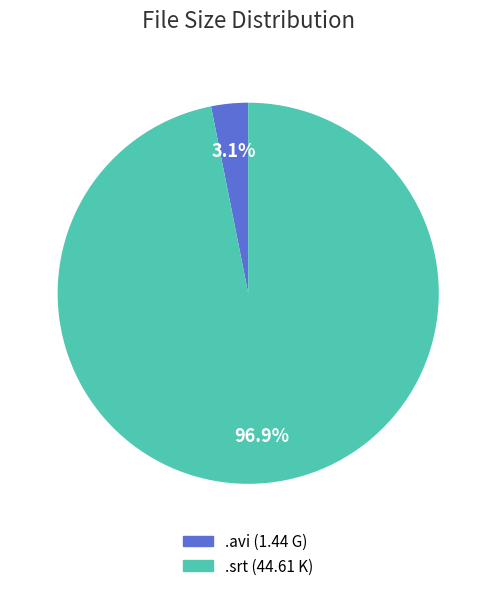

To the nearest percent, what is the average slice percentage?

50%